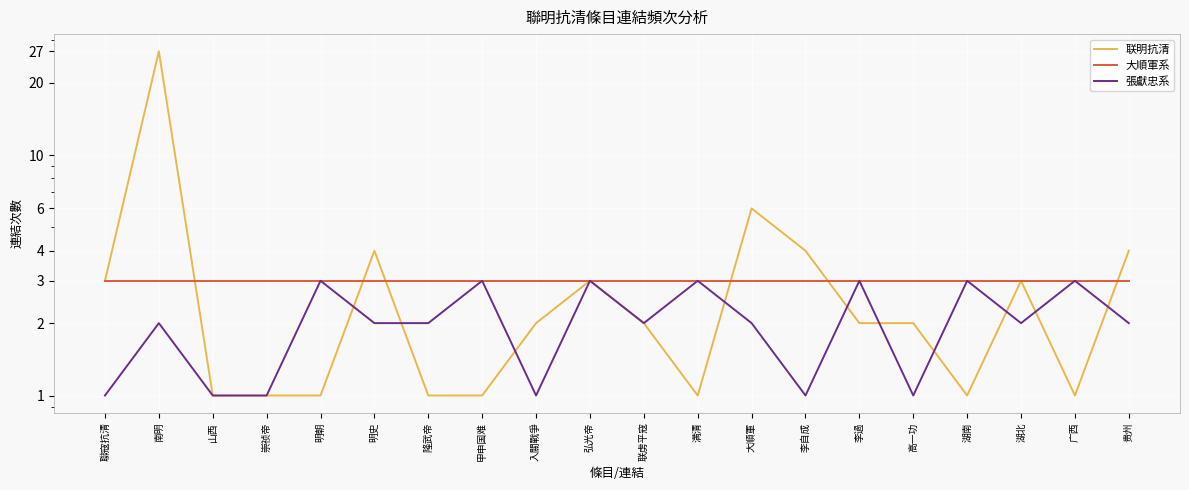

What is the sum of all 張獻忠系 values?

41